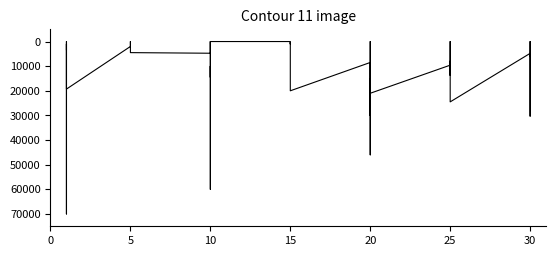

How many categories are shown in the chart?

40